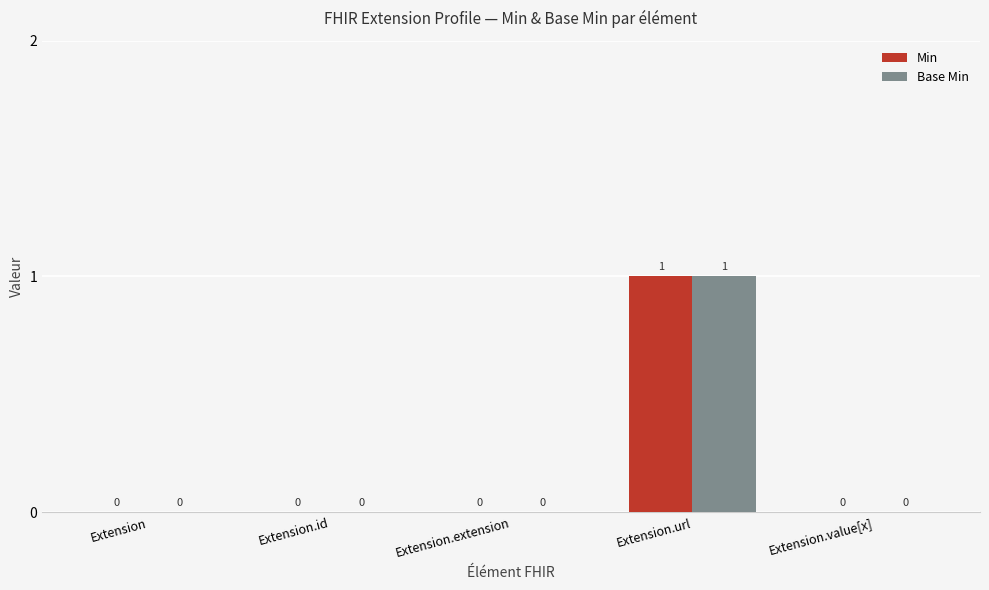

True or false: Base Min has a value of 0 at Extension.extension.

True